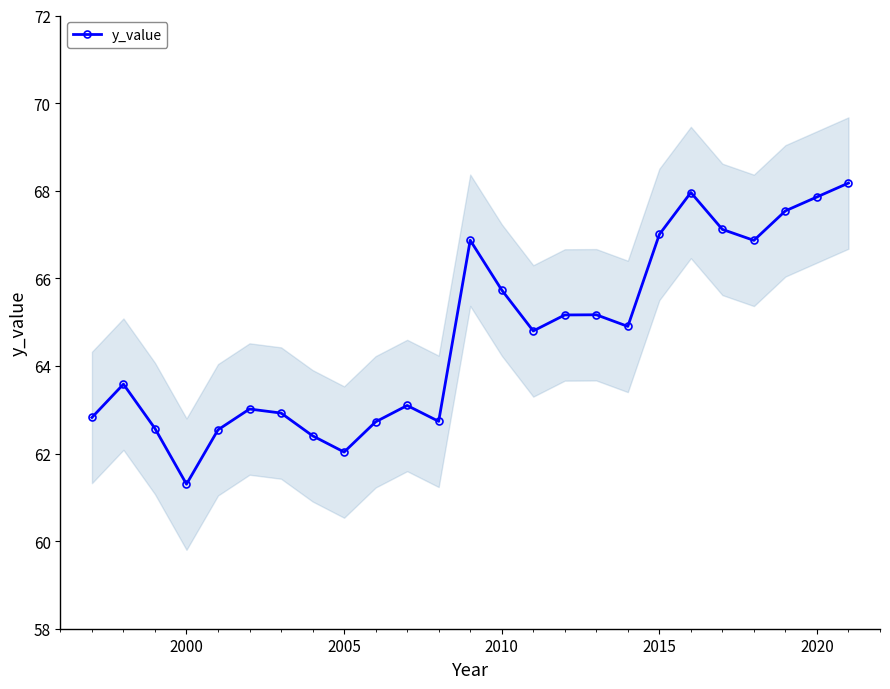

The y_value series shows 46.3 at 2020. True or false?

False